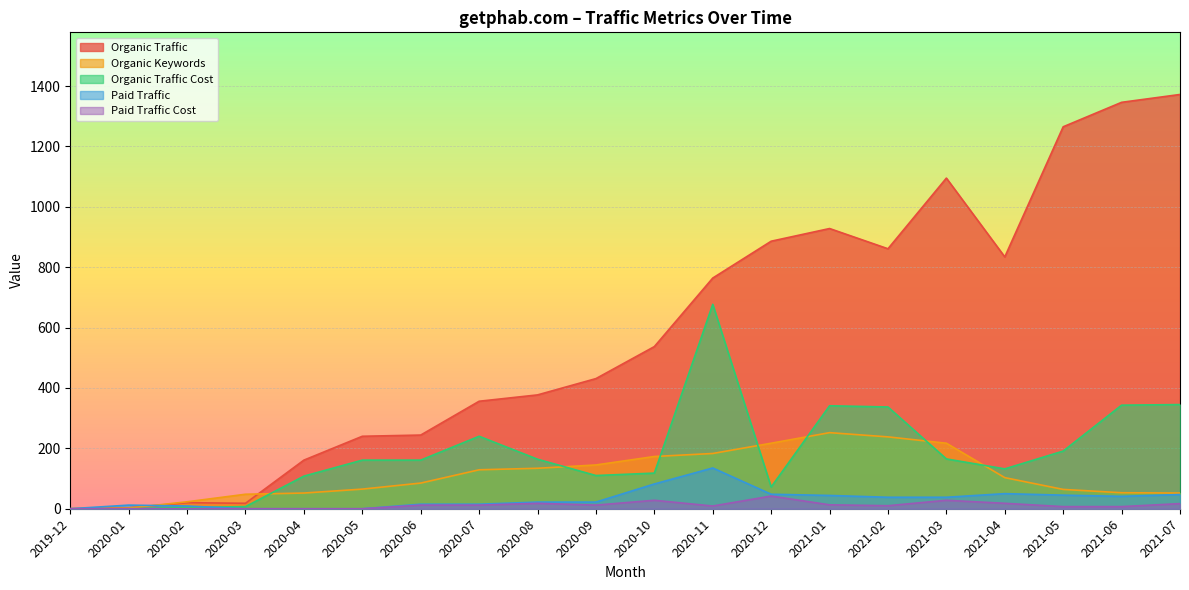

At which label is Organic Traffic Cost closest to 338?

2021-02